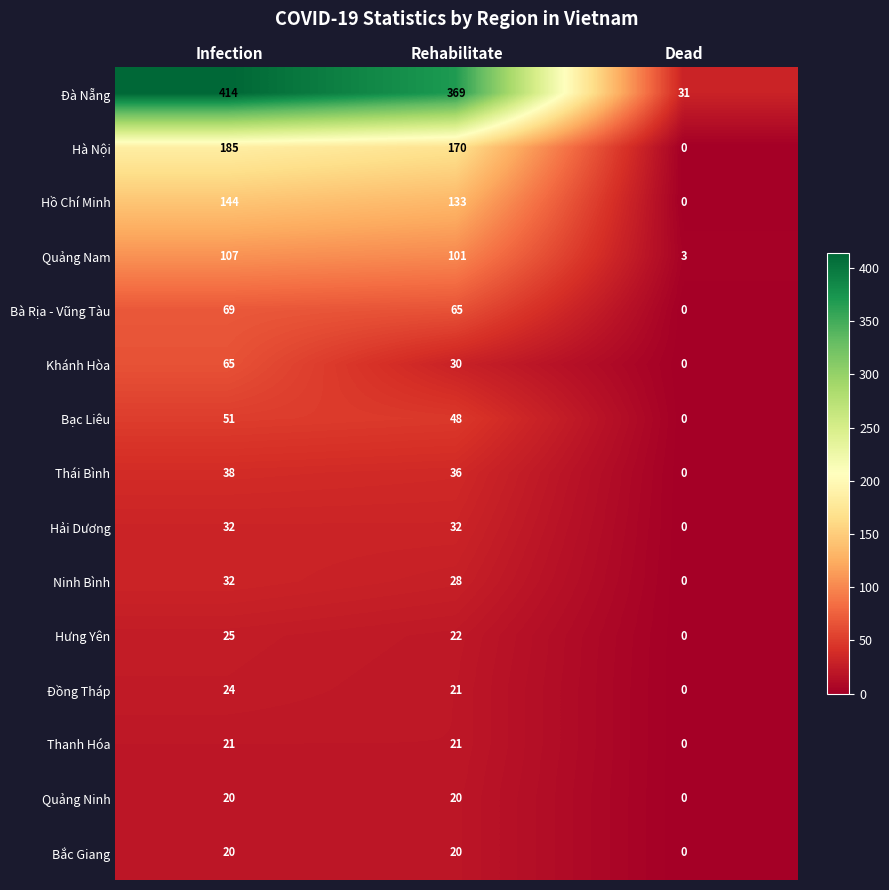

How many categories are shown in the chart?

3